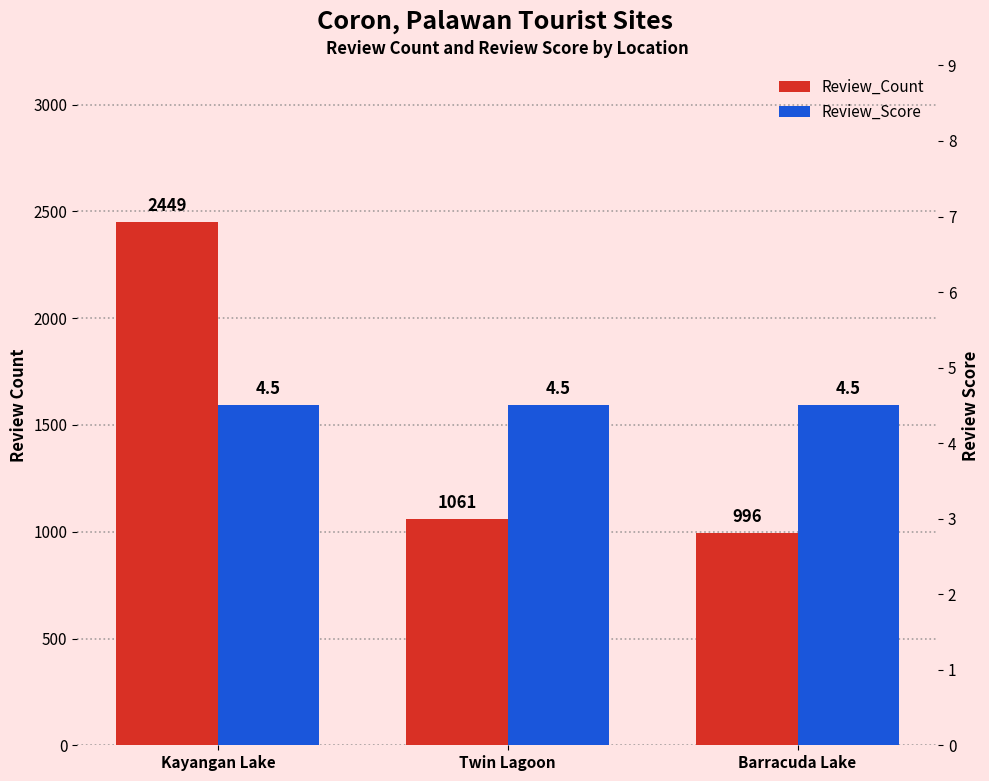

What is the minimum value shown in the chart?

4.5